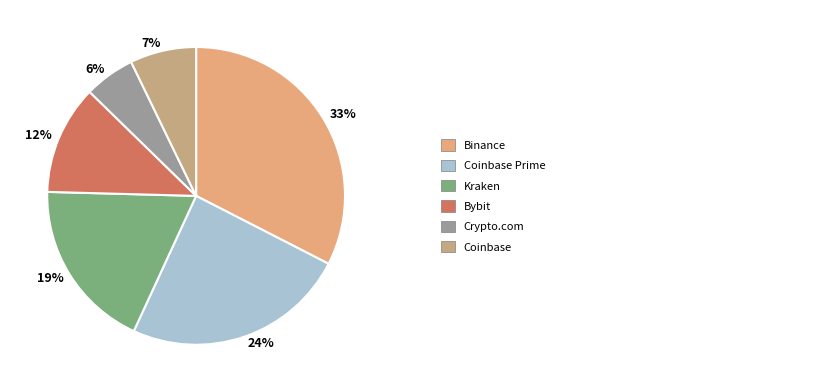

Which slice is the largest?

Binance